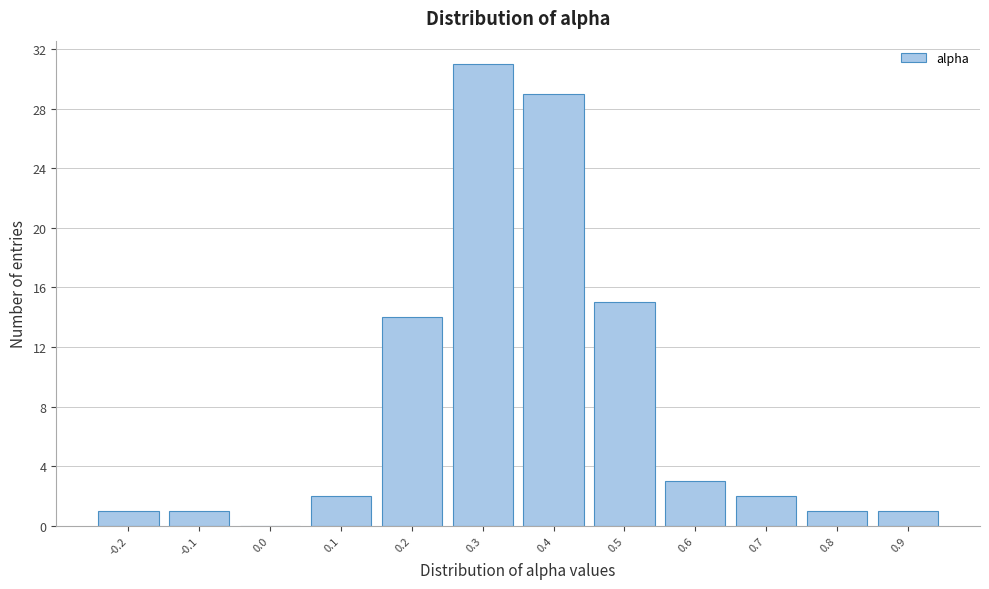

Reading left to right, transcribe all the data shown in this chart.

-0.2=1	-0.1=1	0.0=0	0.1=2	0.2=14	0.3=31	0.4=29	0.5=15	0.6=3	0.7=2	0.8=1	0.9=1